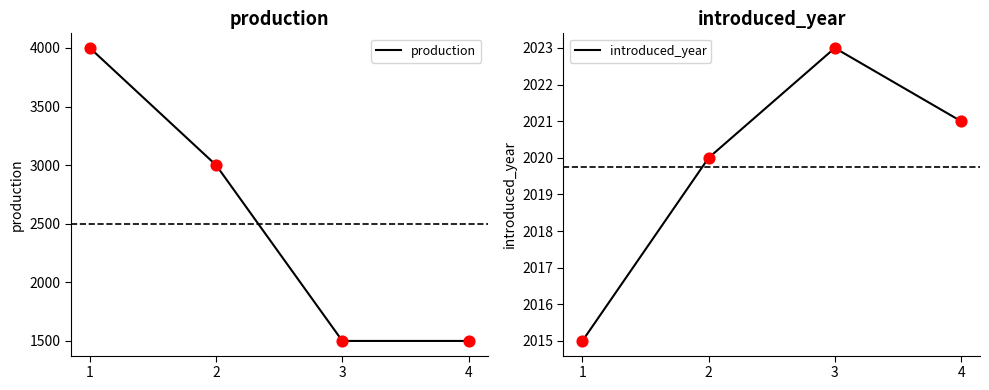

At which category is the sum across all series the highest?

1